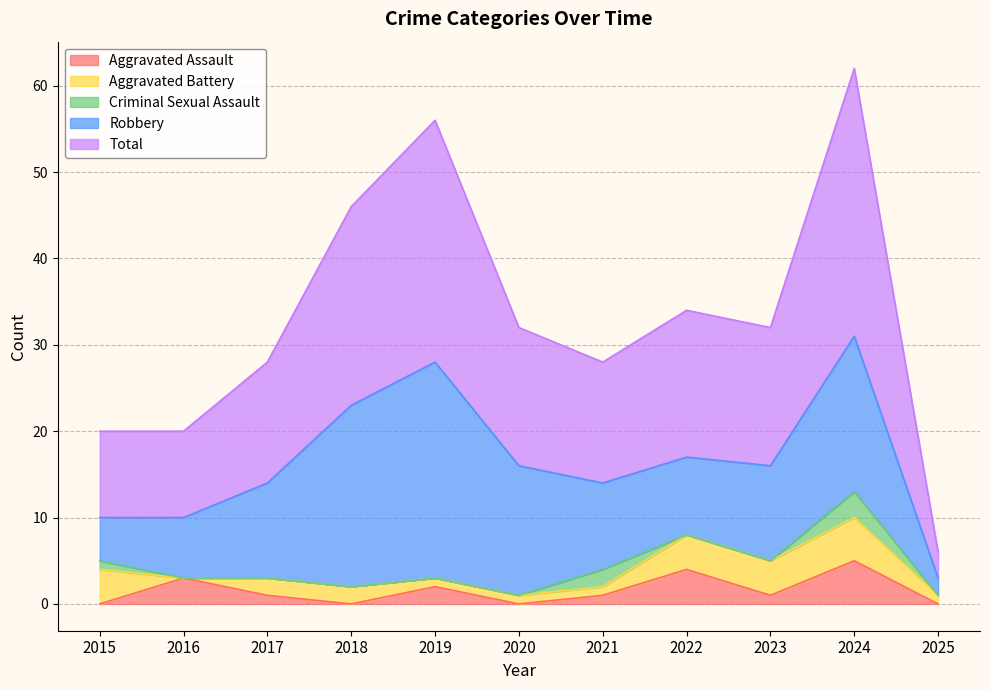

What is the sum of all Aggravated Battery values?

25